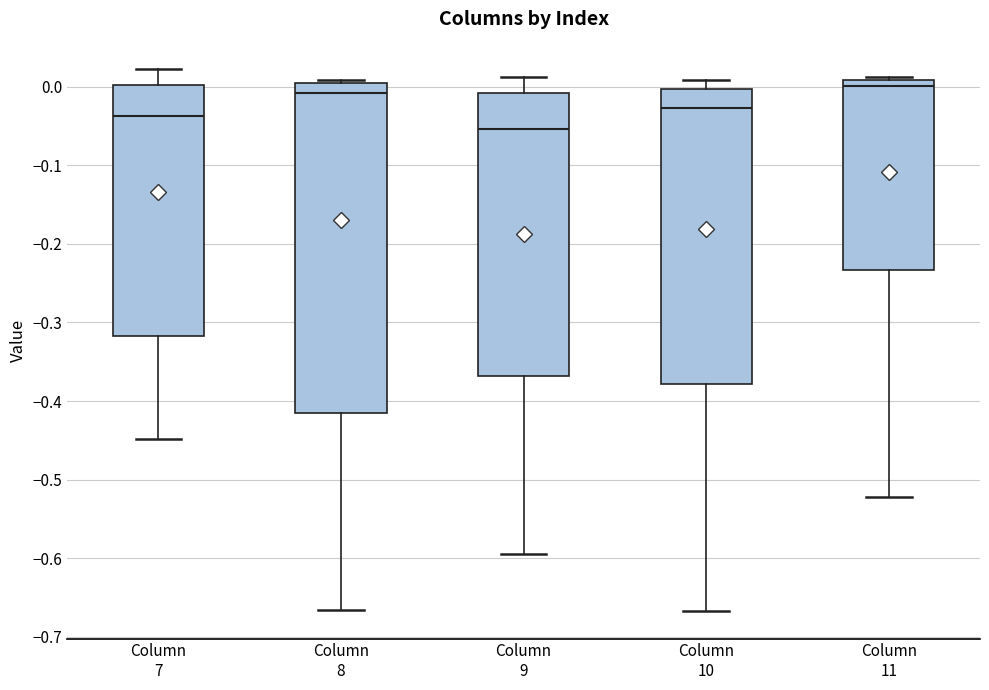

Reading left to right, transcribe this box plot: for each box, give where its median line is, the range the box spans, and where its two whiskers end, as read against the y-axis. The values are not printed on the chart, so give them approximately, as read against the axis.

Column 7: median -0.04, box -0.32 to 0.00, whiskers -0.45 to 0.02
Column 8: median -0.01, box -0.42 to 0.00, whiskers -0.67 to 0.01
Column 9: median -0.05, box -0.37 to -0.01, whiskers -0.59 to 0.01
Column 10: median -0.03, box -0.38 to 0.00, whiskers -0.67 to 0.01
Column 11: median 0.00, box -0.23 to 0.01, whiskers -0.52 to 0.01 (just above the box's upper edge)